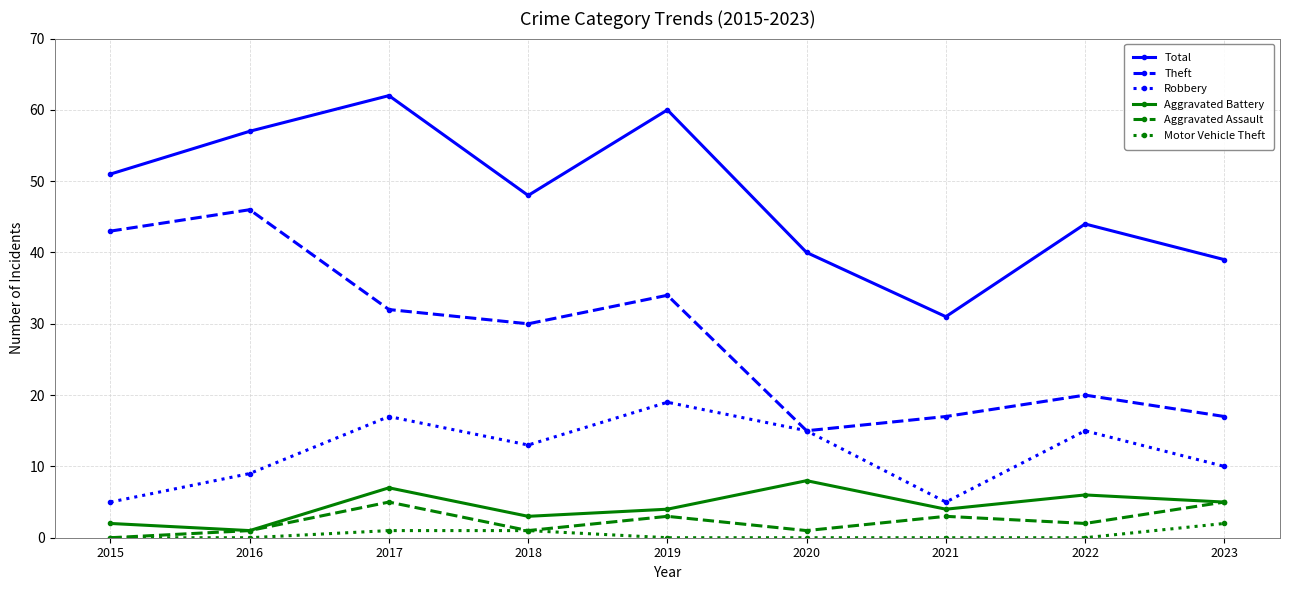

At 2019, list the series in order from largest to smallest.

Total, Theft, Robbery, Aggravated Battery, Aggravated Assault, Motor Vehicle Theft